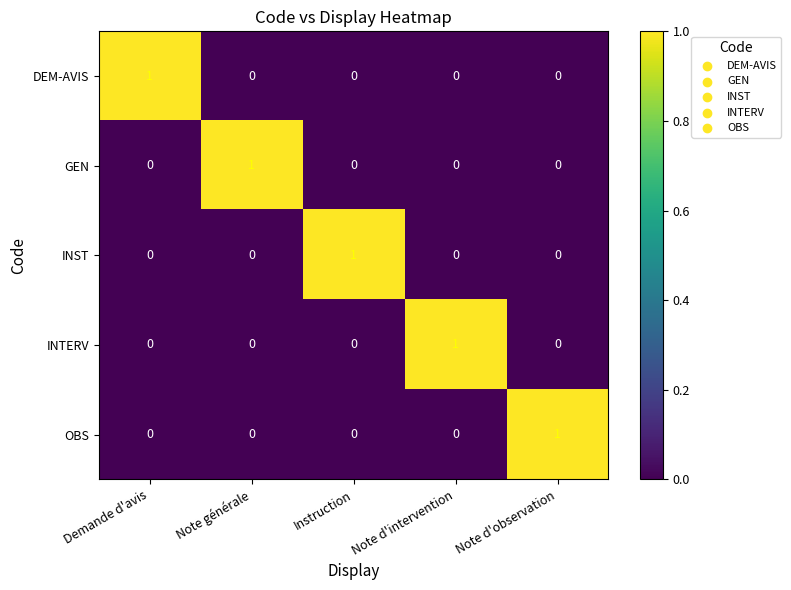

At how many categories does at least one series exceed 0?

5